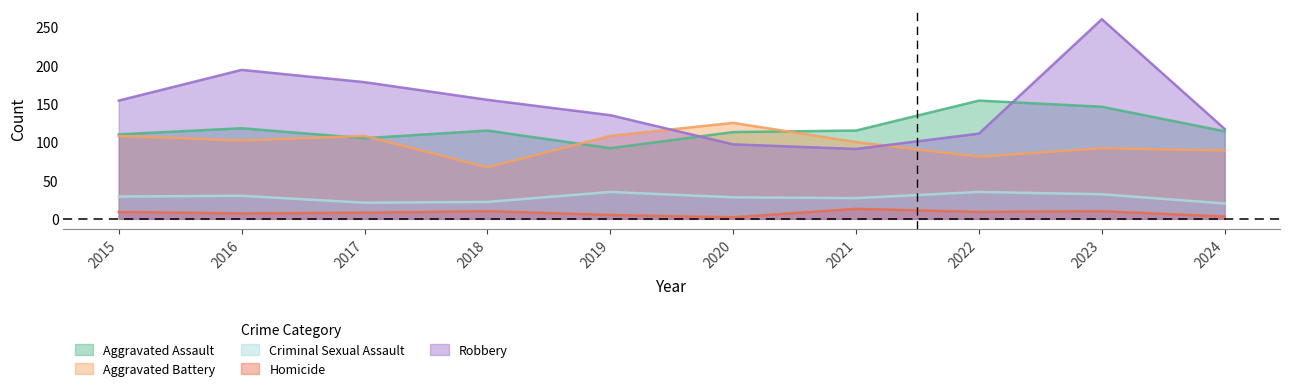

Which category has the lowest value in the Aggravated Assault series?

2019